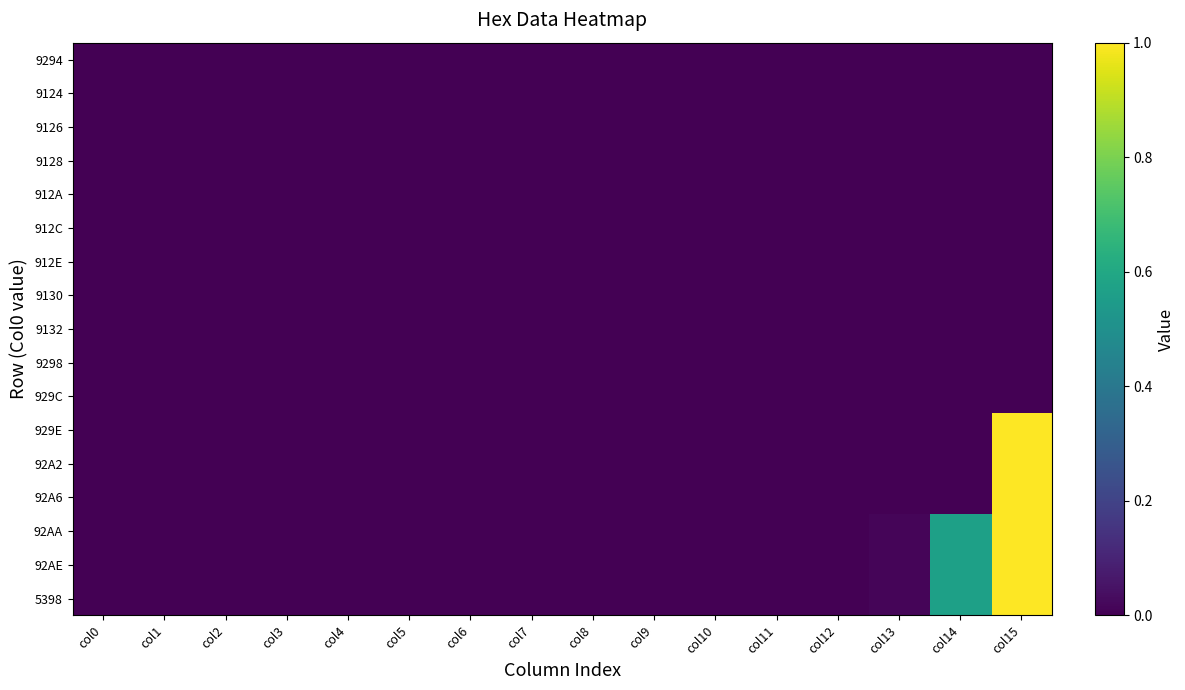

At which category does the chart reach its peak across all series?

col15